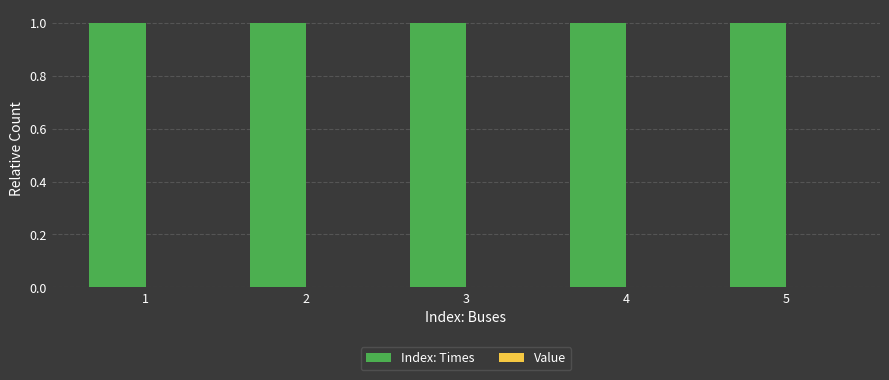

What are all the series names shown in the legend?

Index: Times, Value